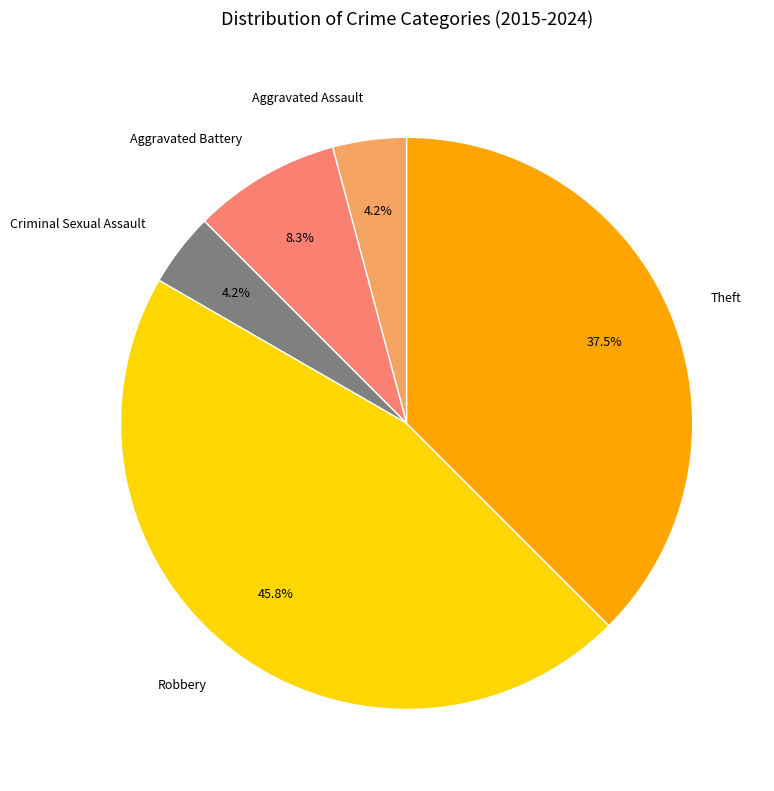

The Aggravated Assault slice represents 4% of the pie. True or false?

True